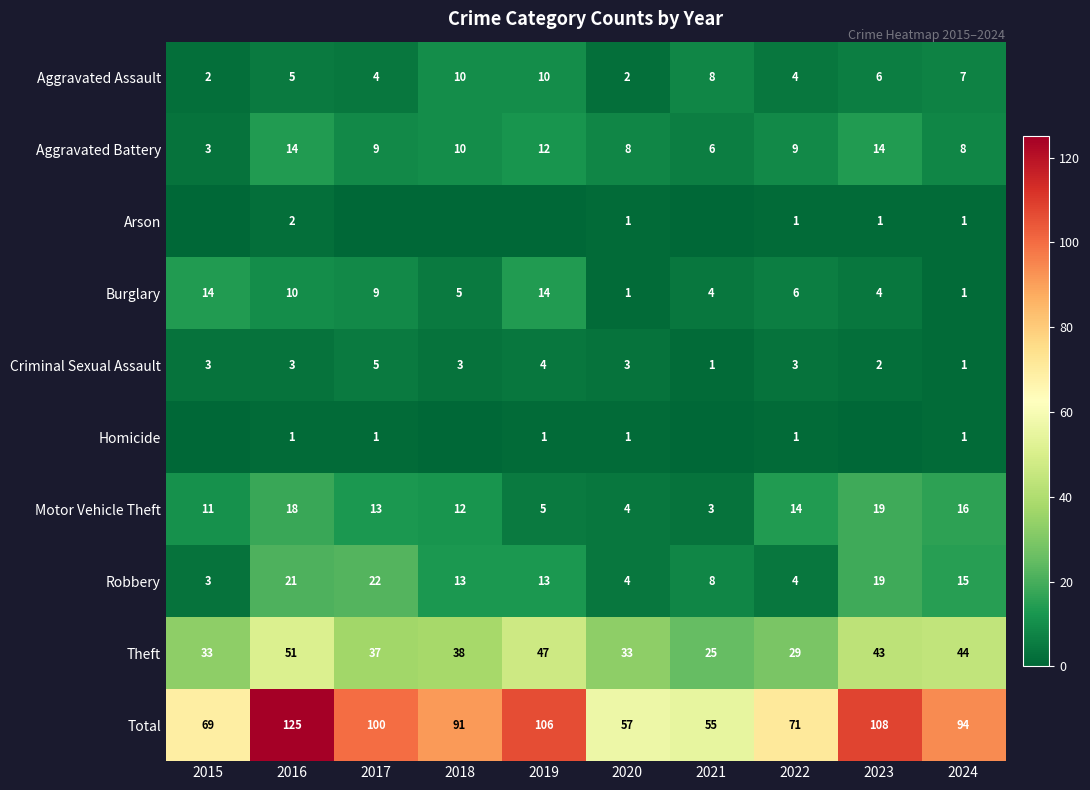

Is the value of Motor Vehicle Theft at 2015 greater than the value of Criminal Sexual Assault at 2017?

Yes